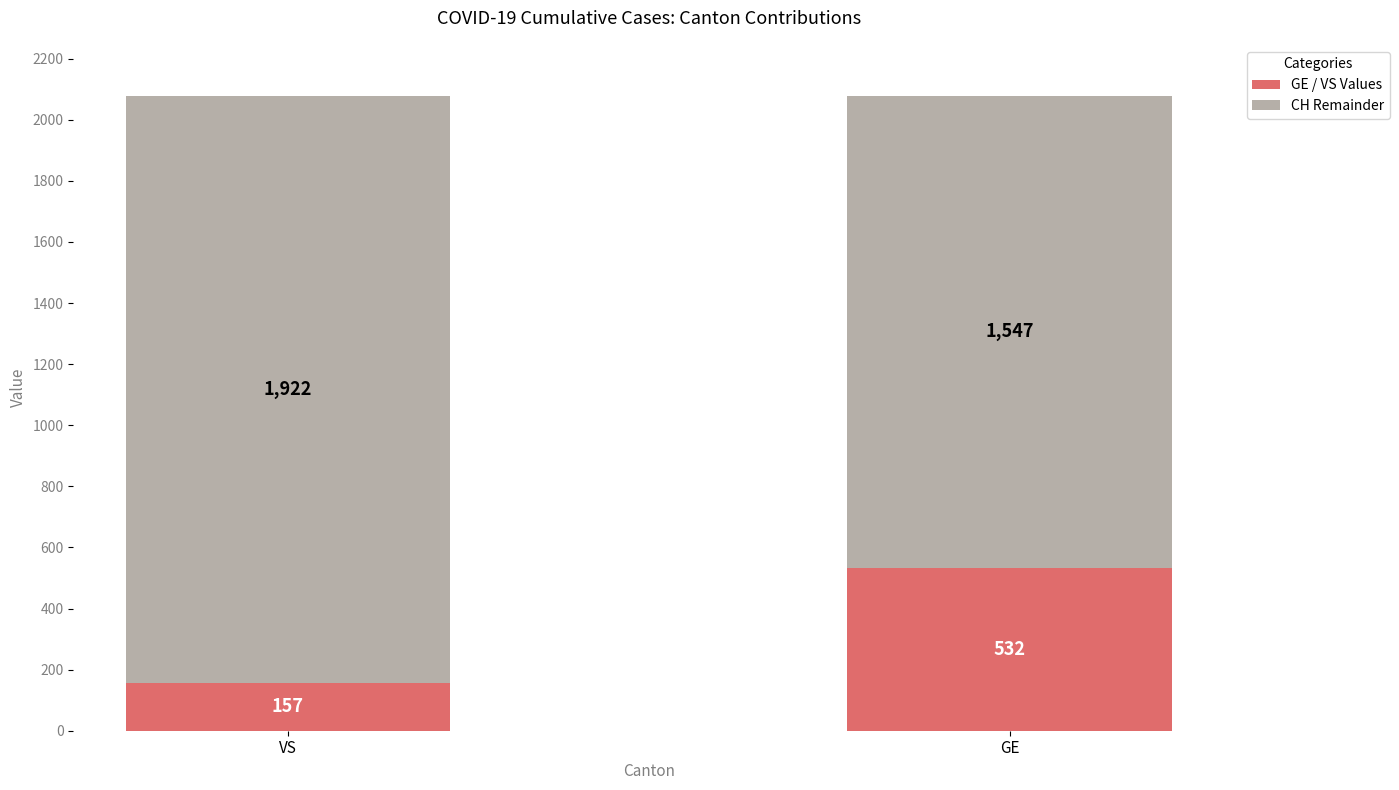

What is the maximum value for GE / VS Values?

532